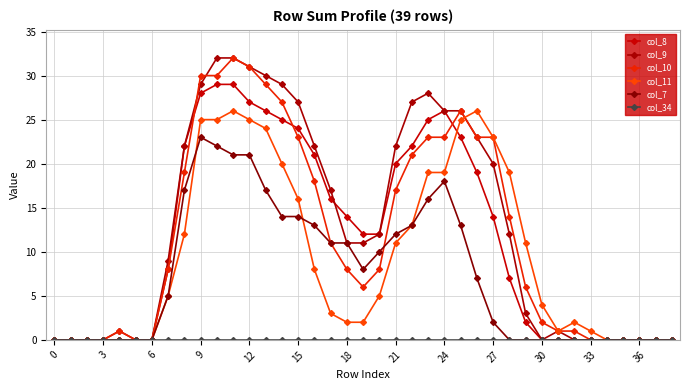

True or false: col_8 has more than 2 points higher than both neighbors.

False